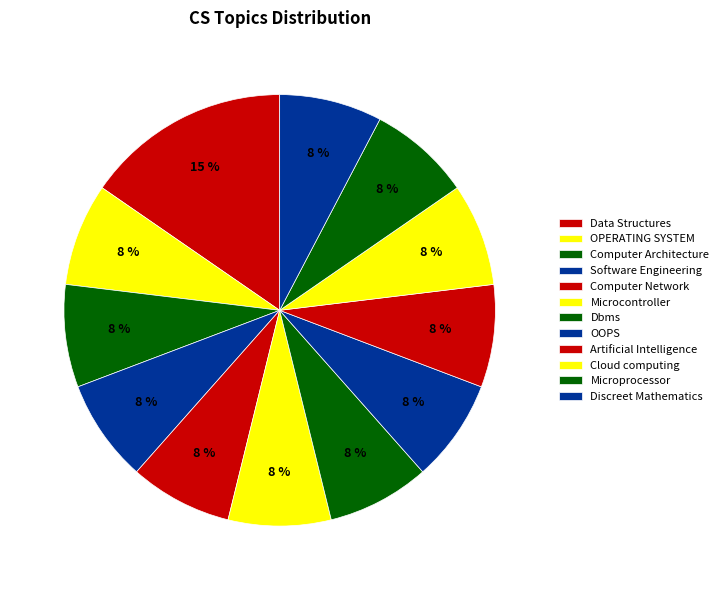

How many slices are in this pie chart?

12